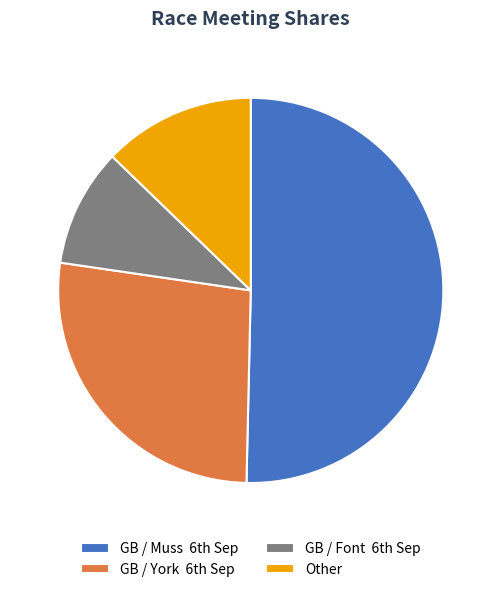

Rank the categories by value from highest to lowest.

GB / Muss 6th Sep, GB / York 6th Sep, Other, GB / Font 6th Sep